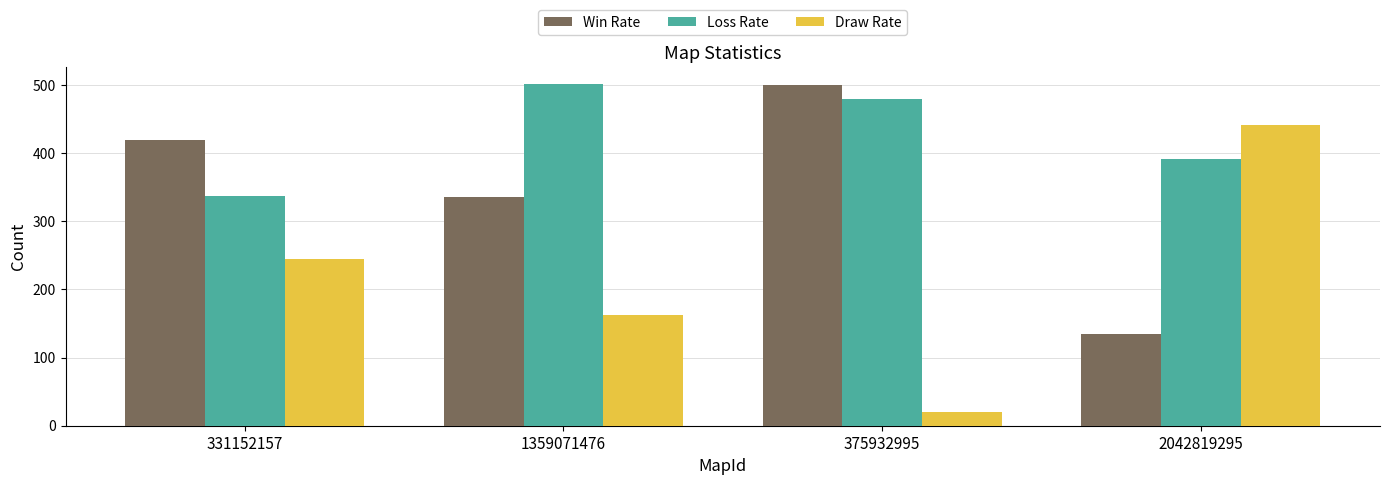

The Win Rate series shows 336 at 1359071476. True or false?

True